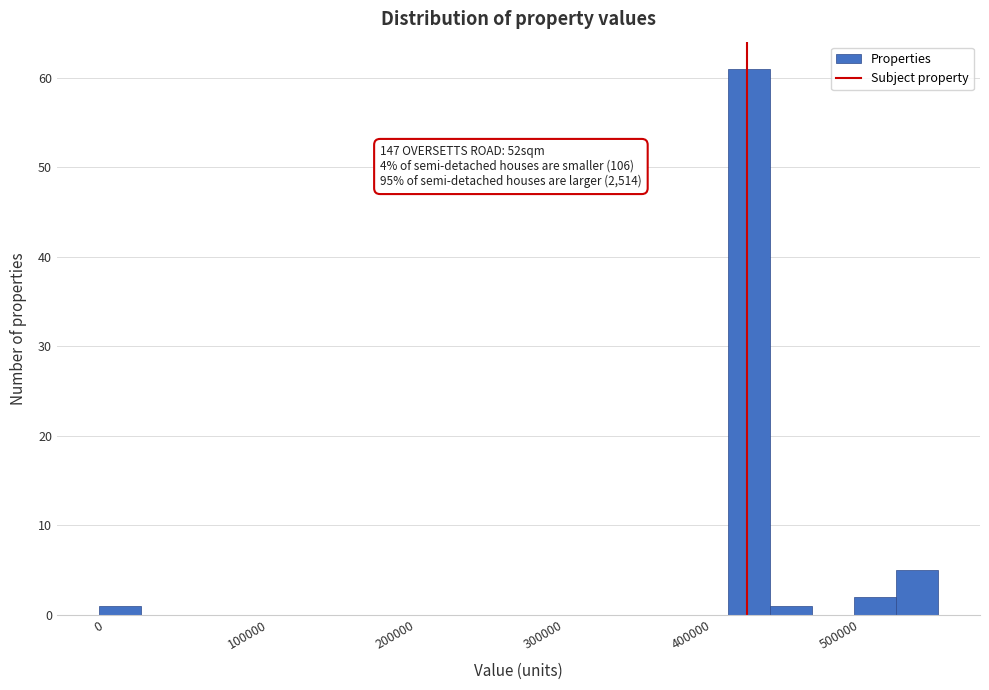

Around what value on the x-axis is the tallest bar? Give the approximate position of its centre, as read against the axis.

440000